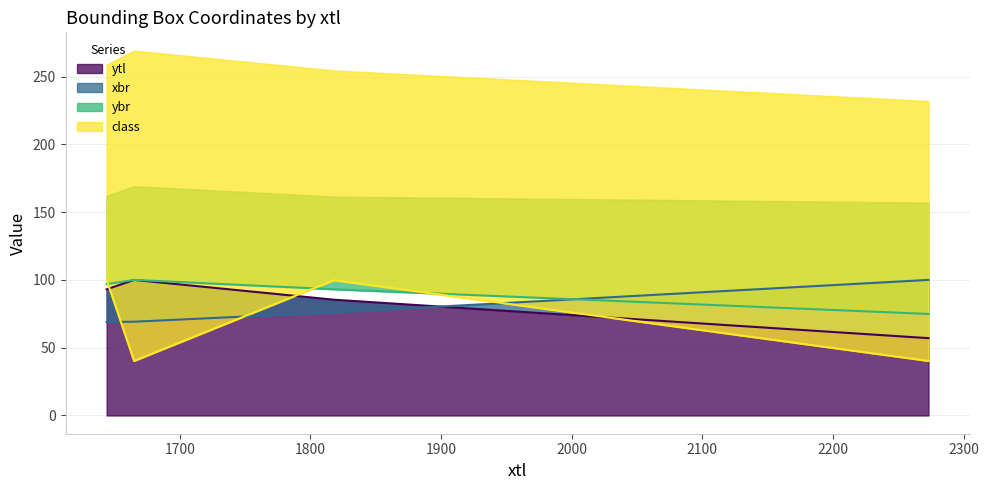

Reading left to right, list all the values displayed in this chart.

ytl: 93.0	100.0	85.4	57.0
xbr: 69.0	69.2	76.1	100.0
ybr: 96.8	100.0	93.1	74.9
class: 100.0	40.2	99.8	40.2